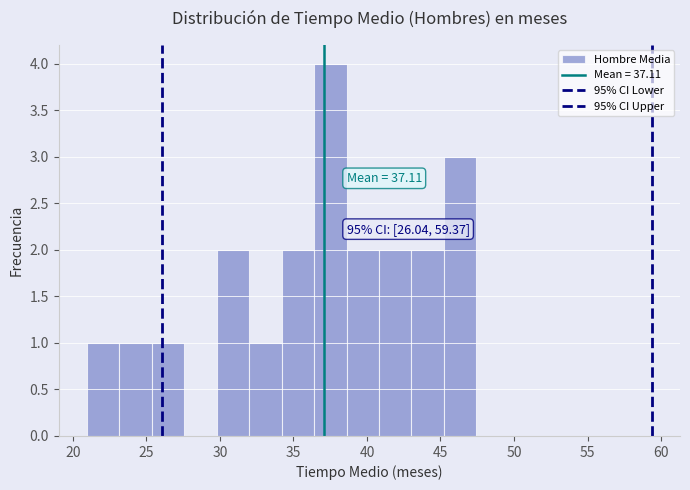

Over which range of the x-axis is the bar tallest?

36.5 to 38.5